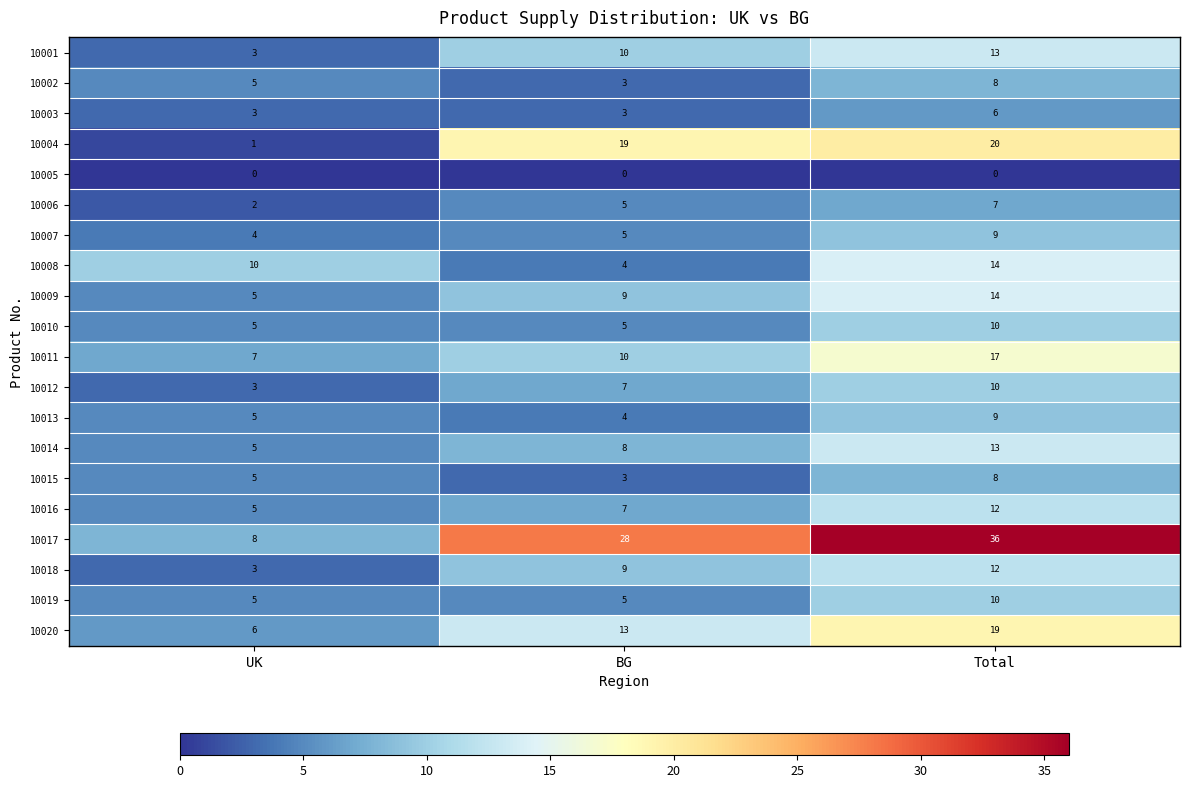

What is the spread (max minus min) of values at BG?

28